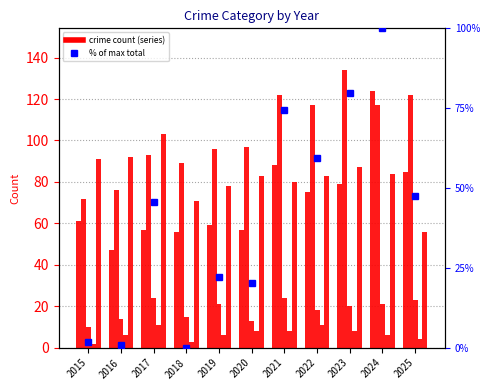

What is the value of the Aggravated Assault bar at the 10th from the left?

124.0